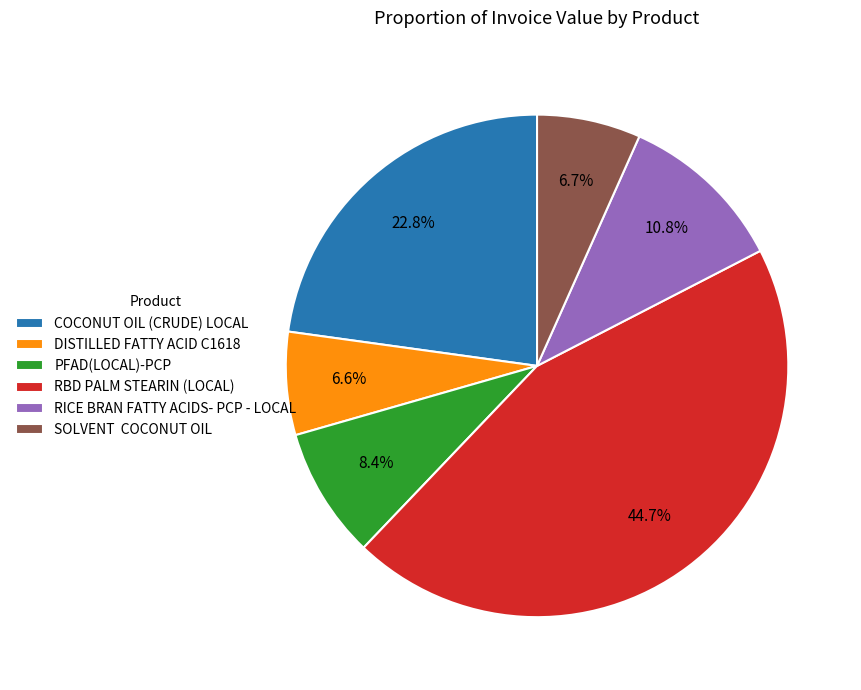

What is the ratio of the value at COCONUT OIL (CRUDE) LOCAL to the value at RBD PALM STEARIN (LOCAL)?

0.5